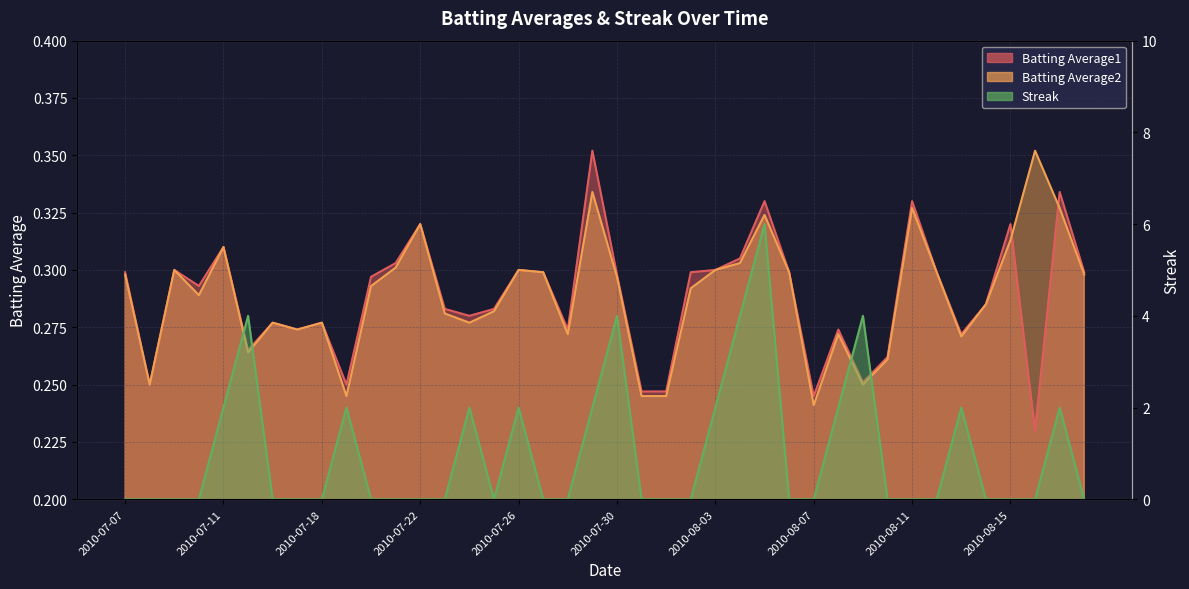

What is the sum of all Streak values?

40.0